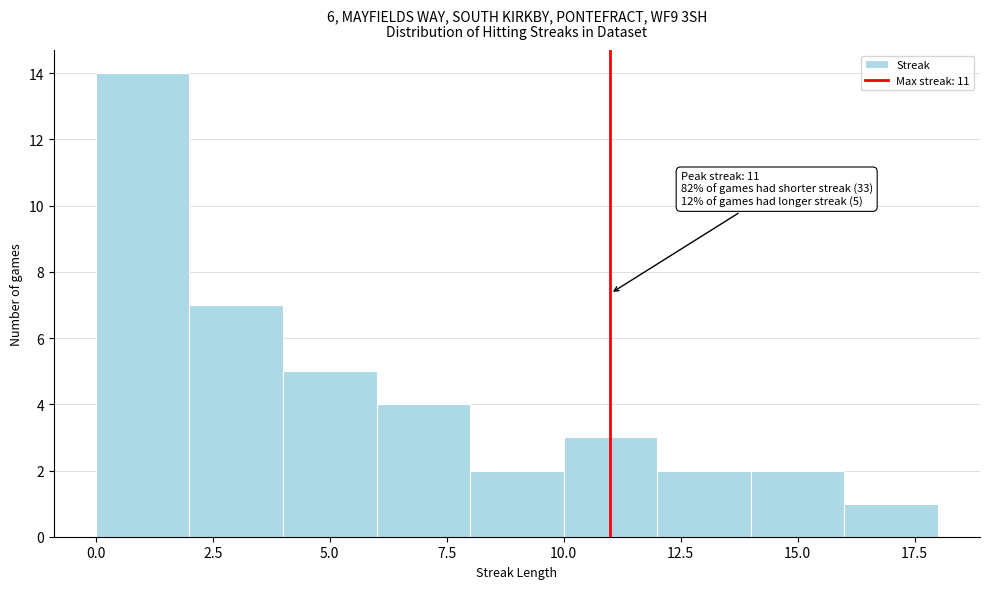

Which range on the x-axis has the tallest bar?

0 to 2